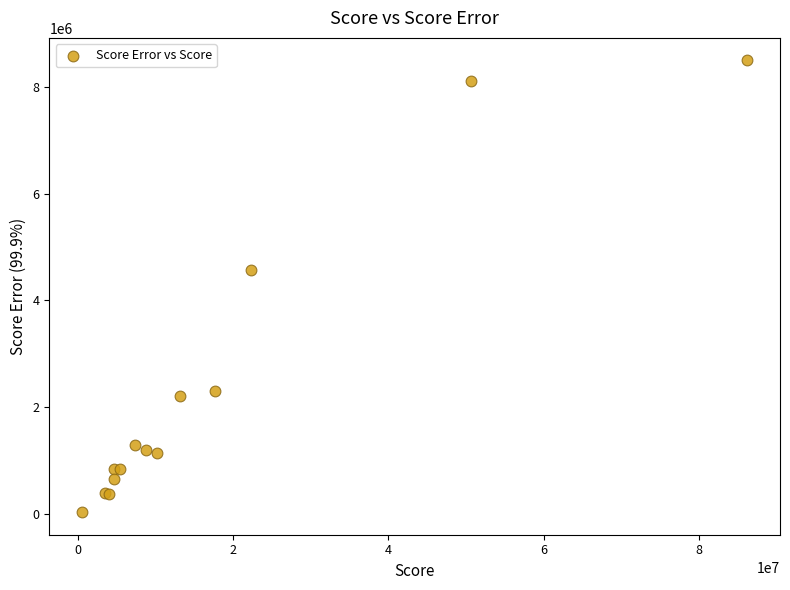

What Y value in the scatter plot is closest to 4263833?

4563236.6